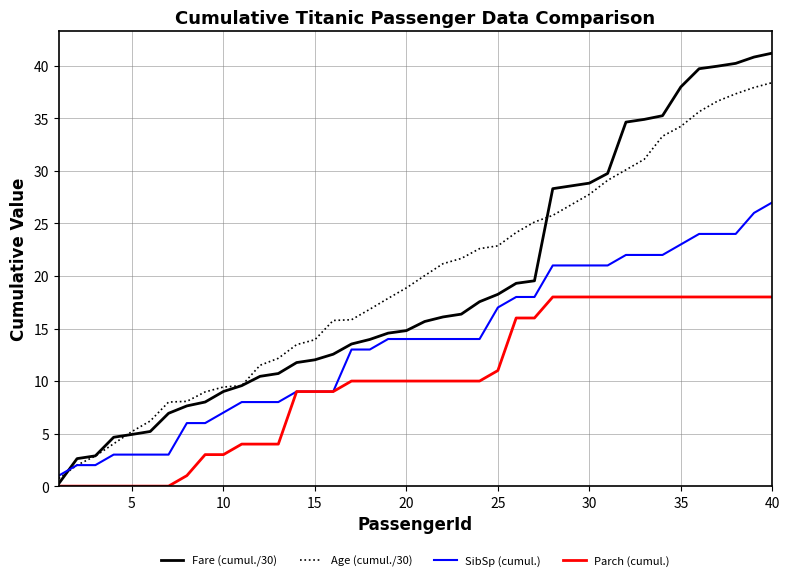

What are all the series names shown in the legend?

Fare (cumul./30), Age (cumul./30), SibSp (cumul.), Parch (cumul.)